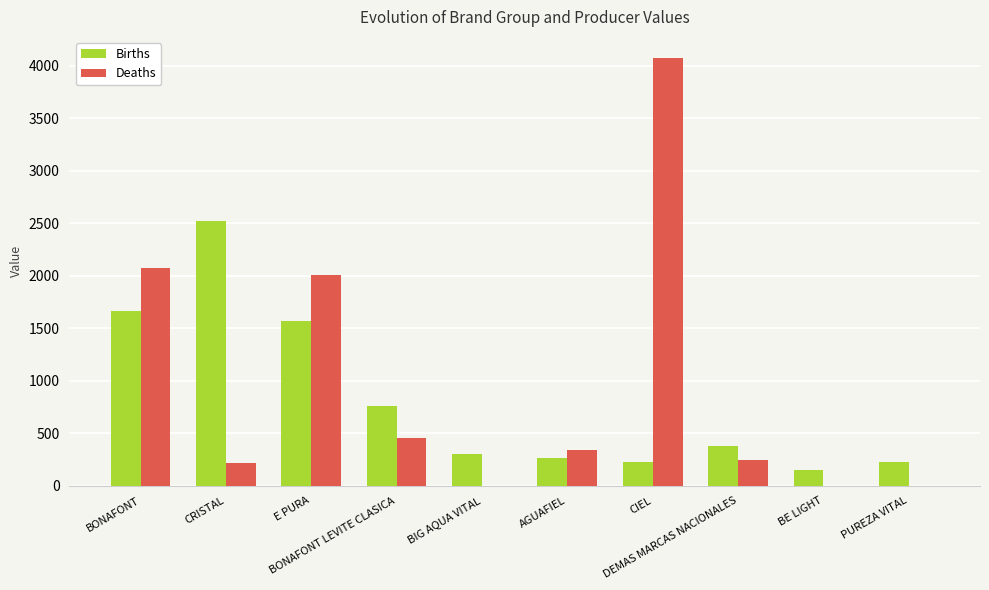

The value of Deaths at AGUAFIEL is 541.7. True or false?

False